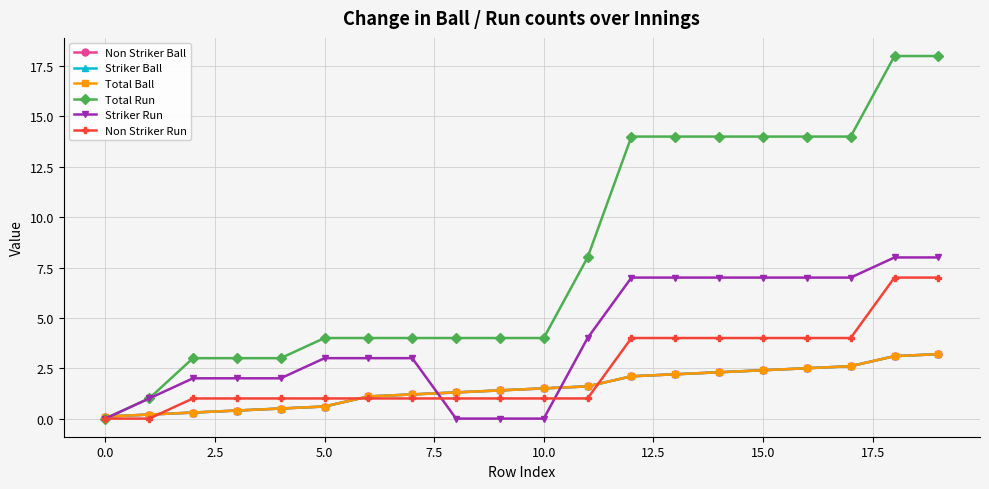

At which category does the chart reach its peak across all series?

18